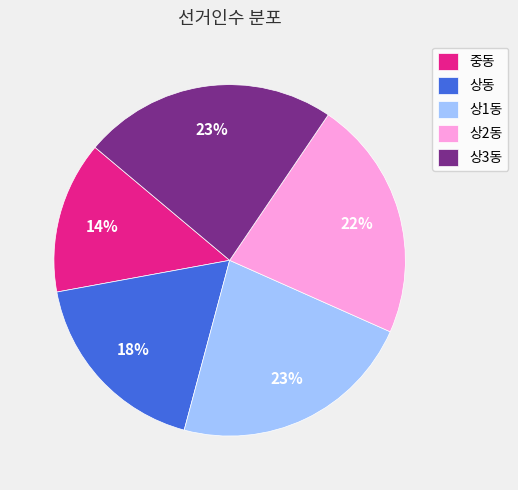

Which category has the smallest portion of the pie?

중동